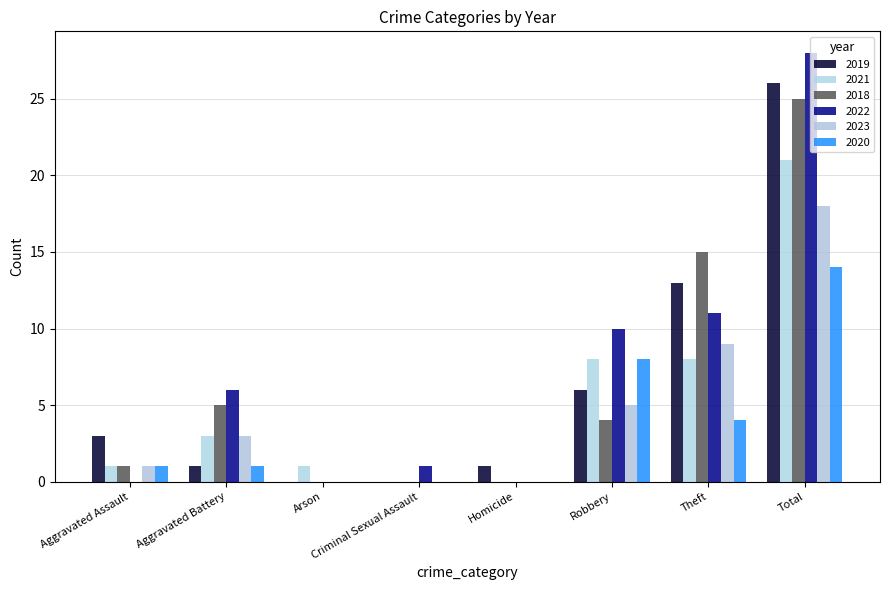

At how many categories does at least one series exceed 16?

1